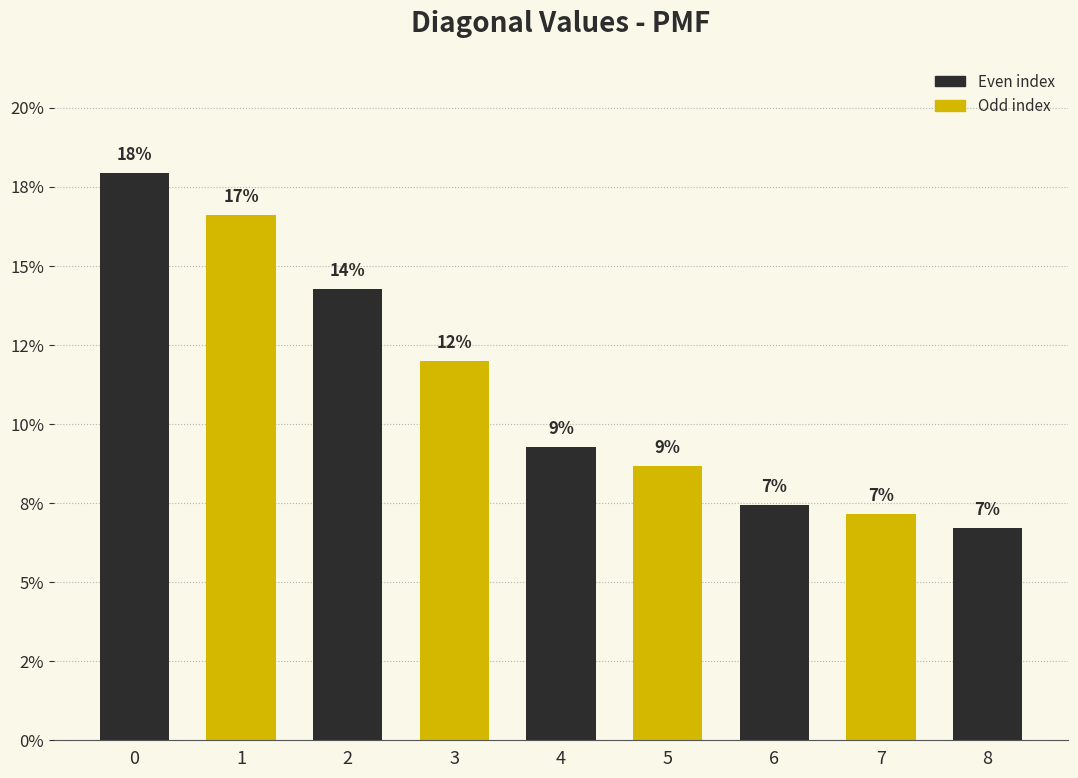

How many values exceed 9?

5